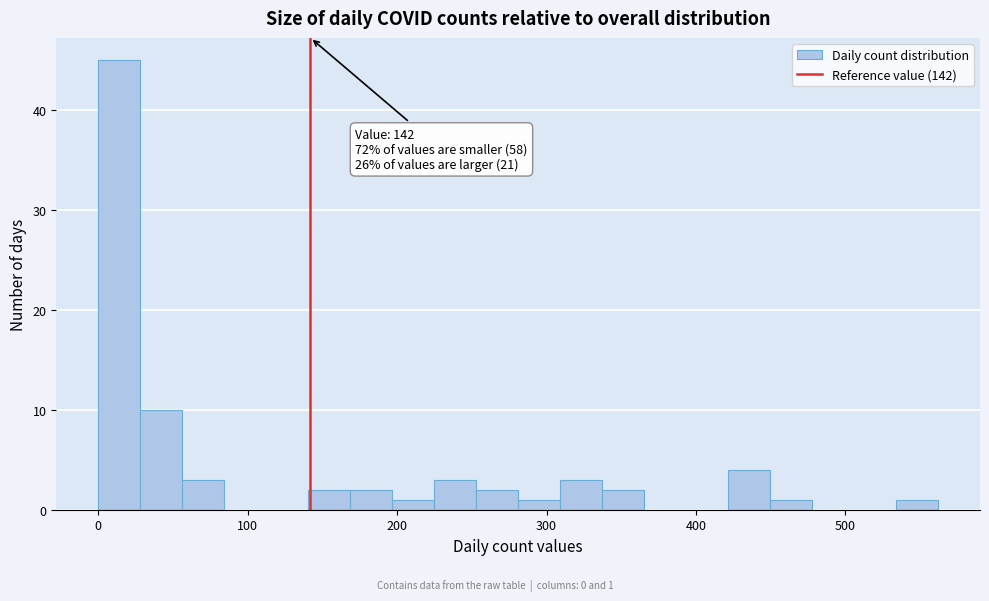

Read against the x-axis, roughly where is the centre of the tallest bar?

10